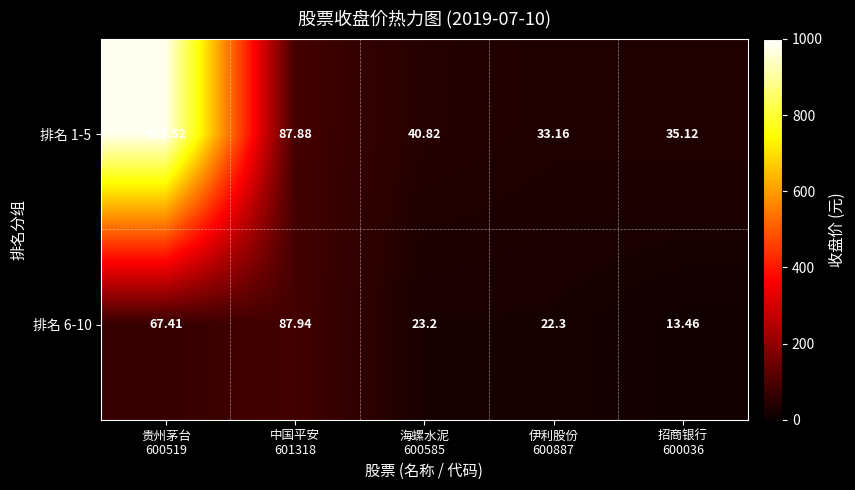

Count the number of categories in the chart.

5